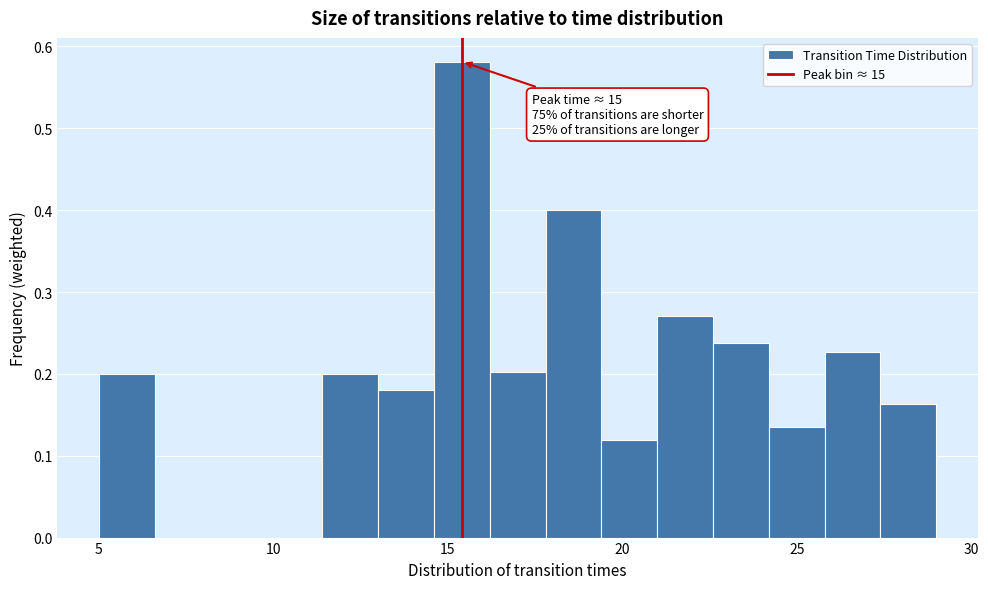

Around what value on the x-axis is the tallest bar? Give the approximate position of its centre, as read against the axis.

15.5